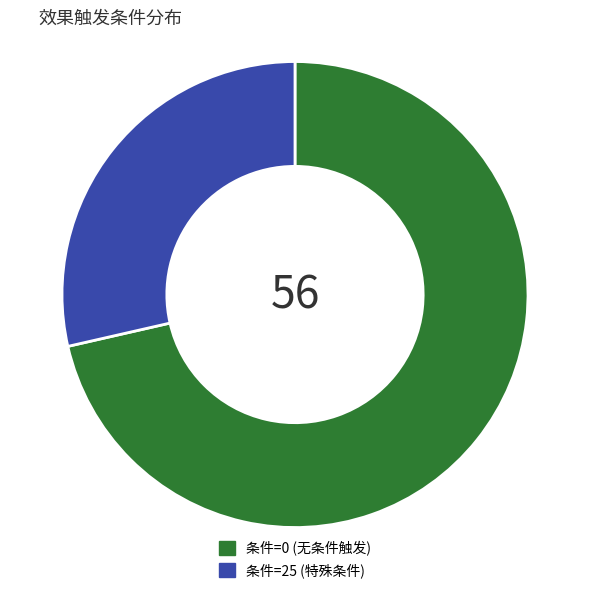

Is the sum of 条件=0 (无条件触发) and 条件=25 (特殊条件) greater than half?

Yes